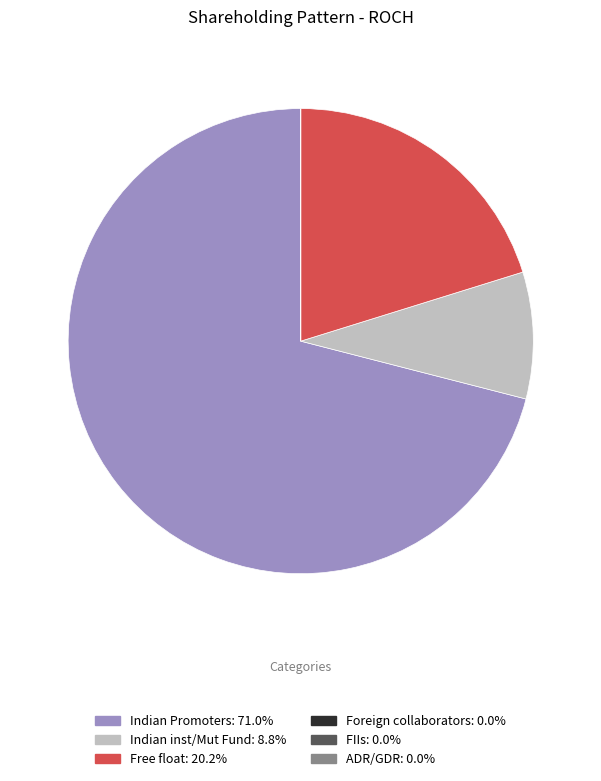

Which has a higher value, Free float or Indian Promoters?

Indian Promoters